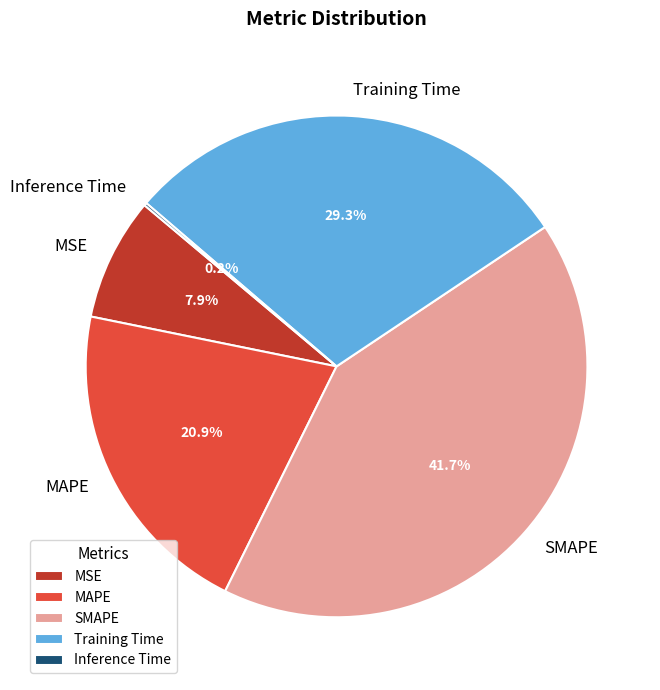

Approximately how many times larger is the value at SMAPE compared to MAPE?

2.0